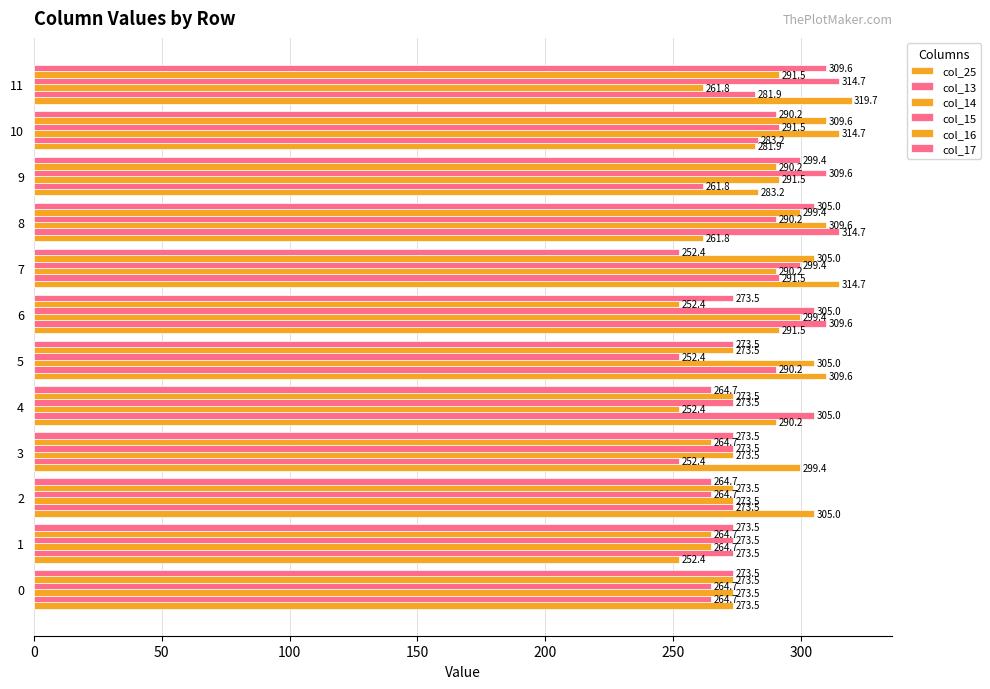

How many distinct data groups are displayed?

6